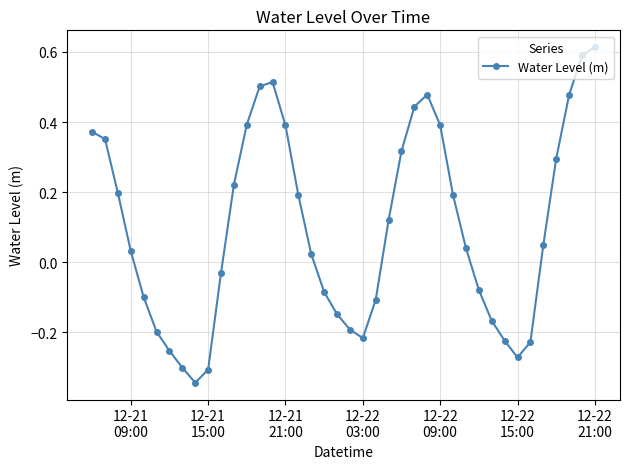

True or false: there are more than 0 points higher than both neighbors.

True